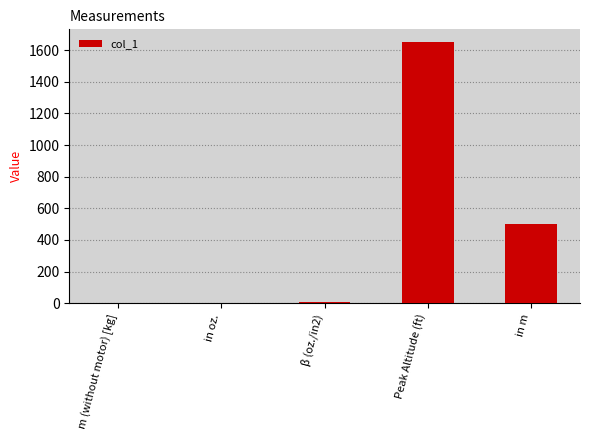

What is the ratio of the value at in m to the value at in oz.?

160.1